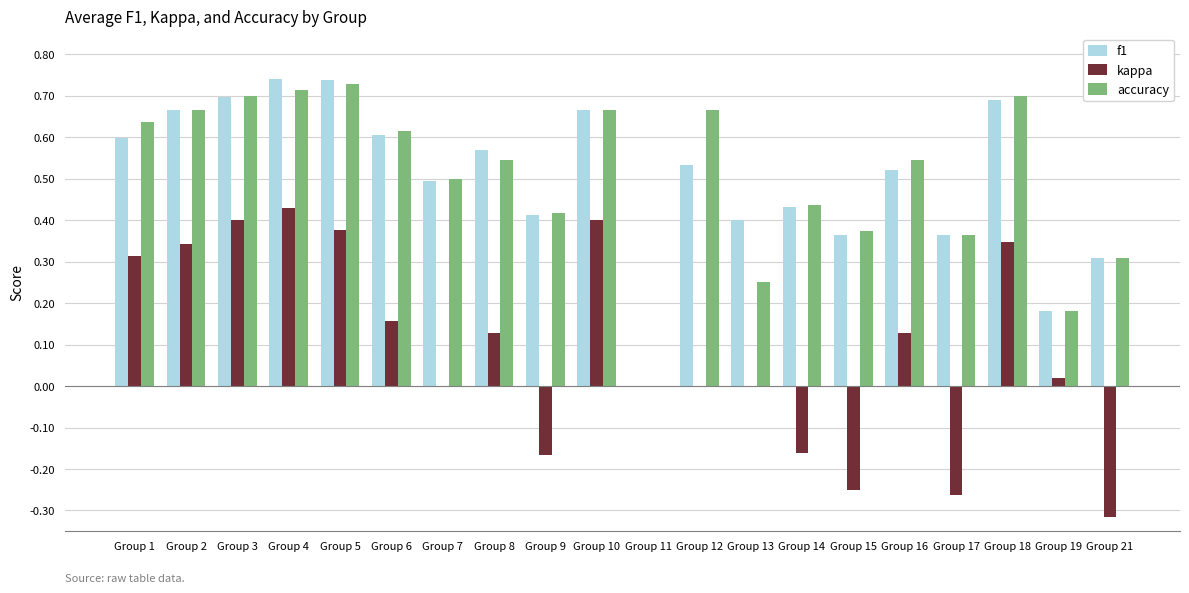

At which category is the sum across all series the highest?

Group 4